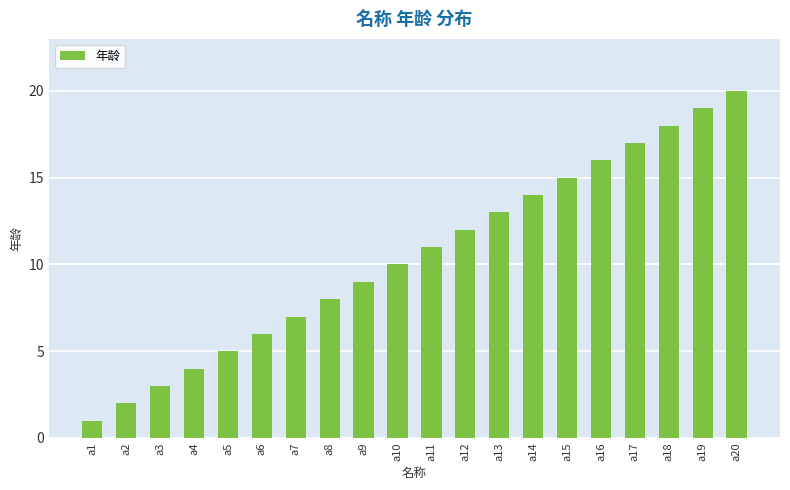

At which label is the value closest to 10?

a10